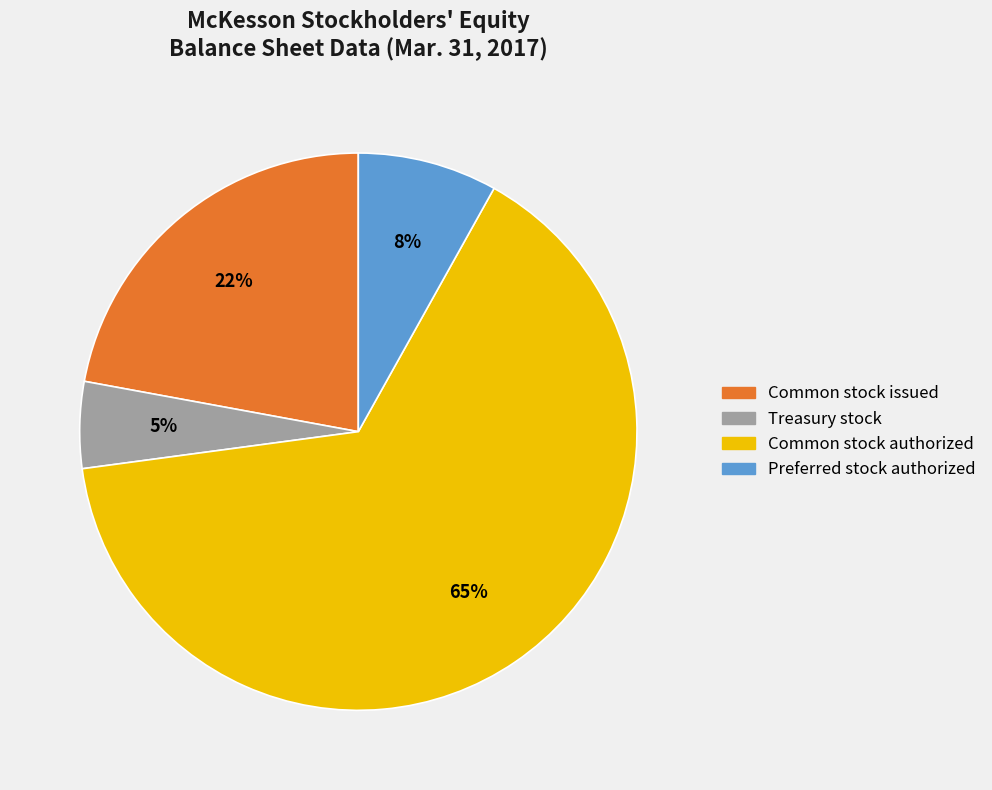

What is the majority slice?

Common stock authorized